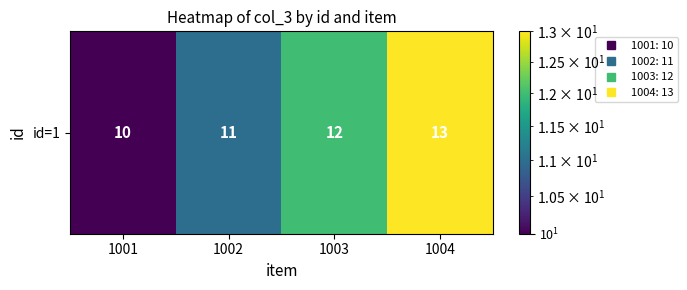

Reading right to left, what are all the values shown in this chart?

1004=13	1003=12	1002=11	1001=10